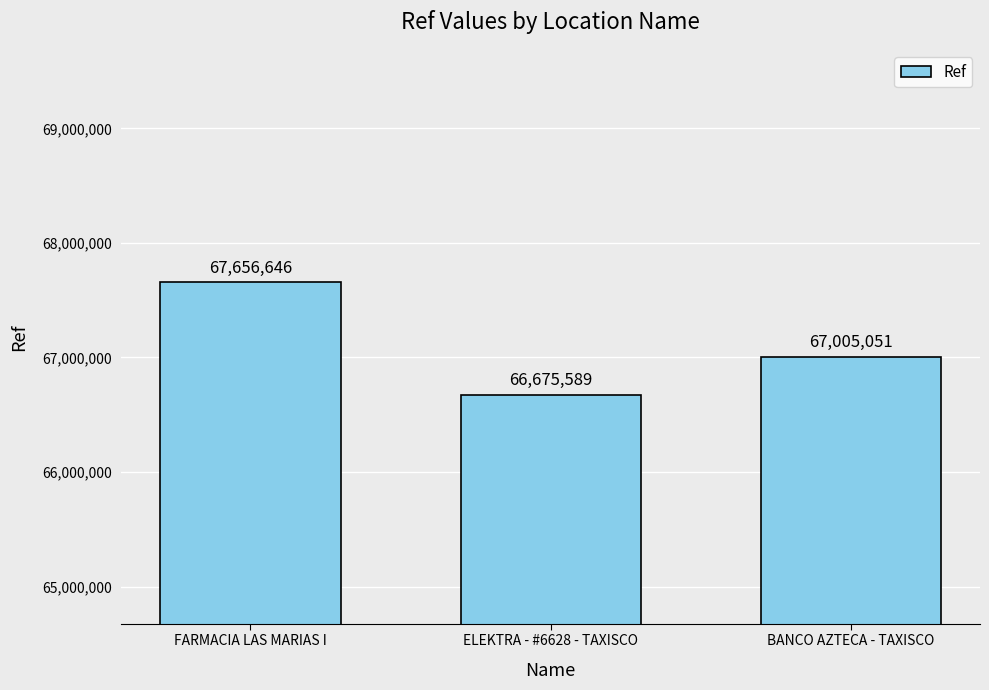

List the labels in order of value, largest first.

FARMACIA LAS MARIAS I, BANCO AZTECA - TAXISCO, ELEKTRA - #6628 - TAXISCO